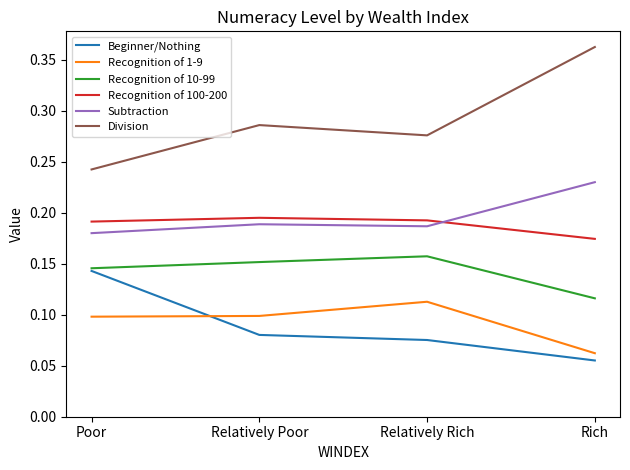

Which series has the widest spread of values?

Division